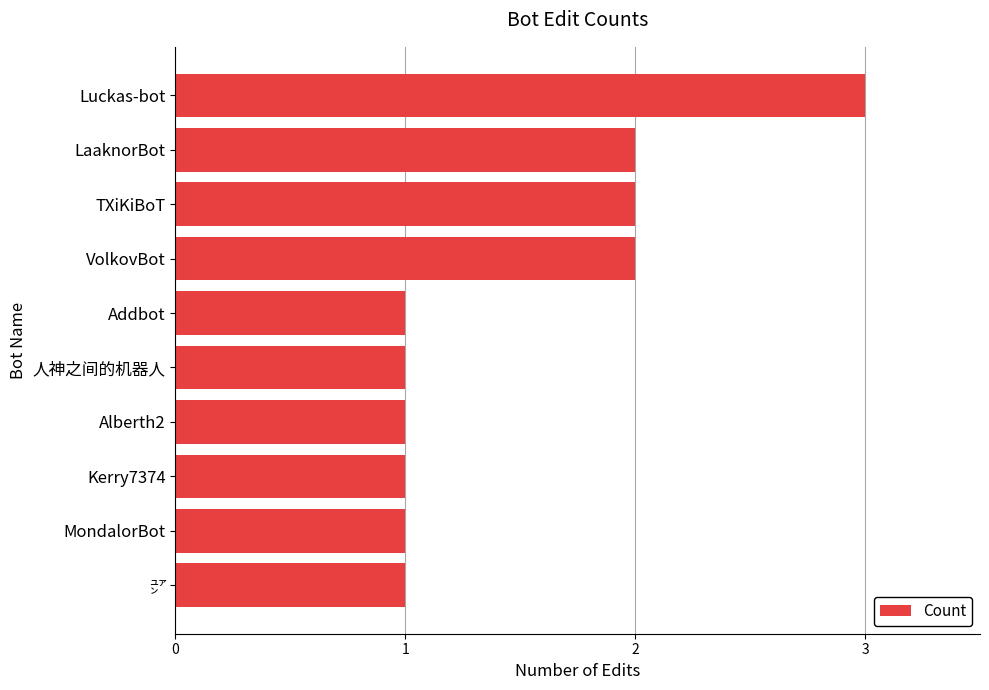

Between TXiKiBoT and Luckas-bot, which is larger?

Luckas-bot